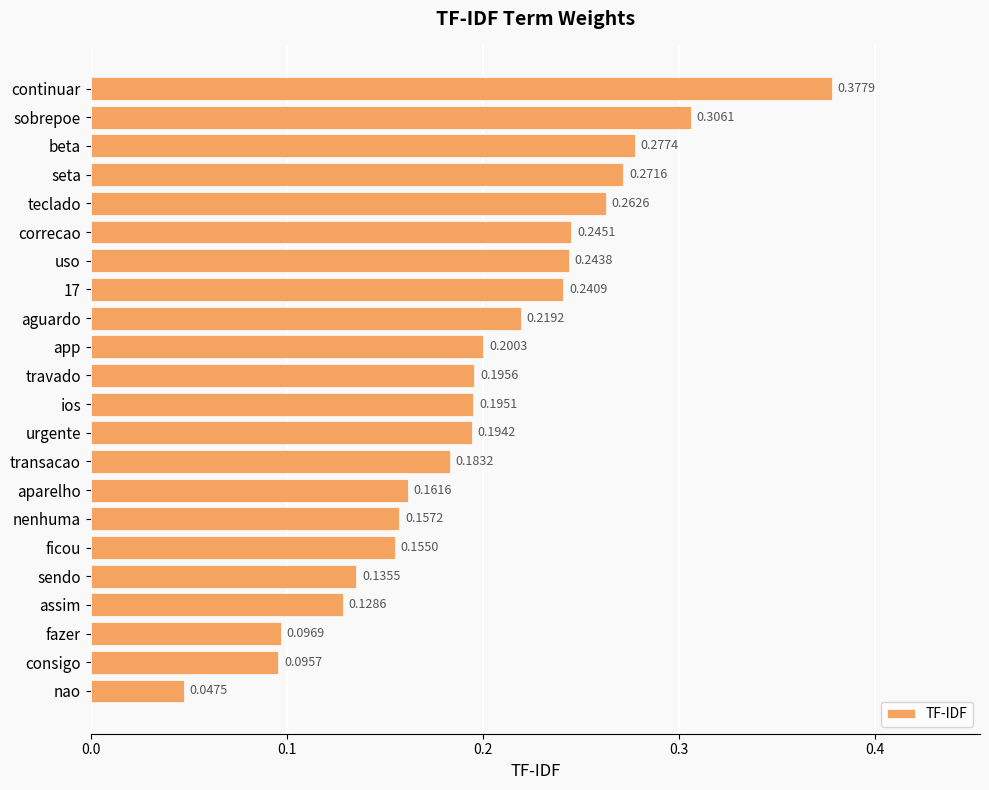

How many bars are there in total?

22